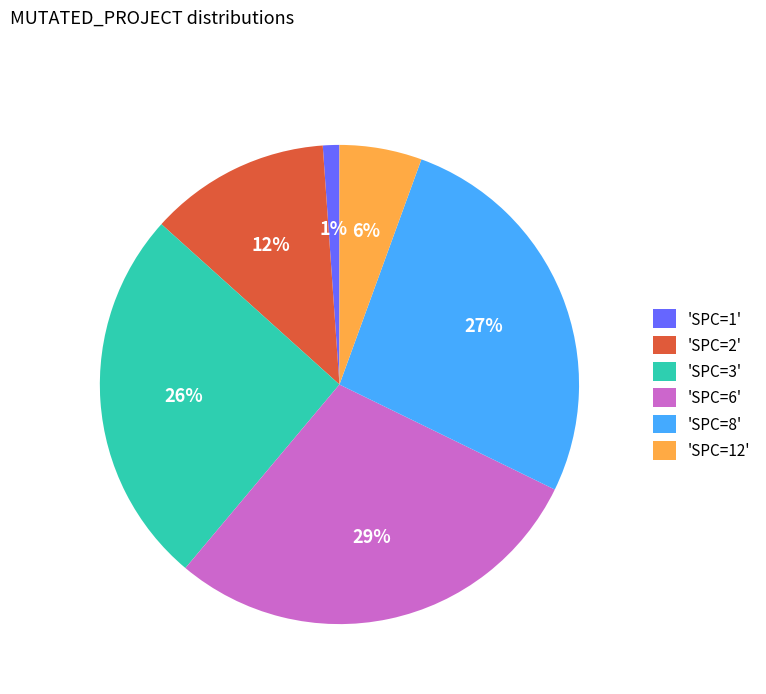

How many slices are in this pie chart?

6